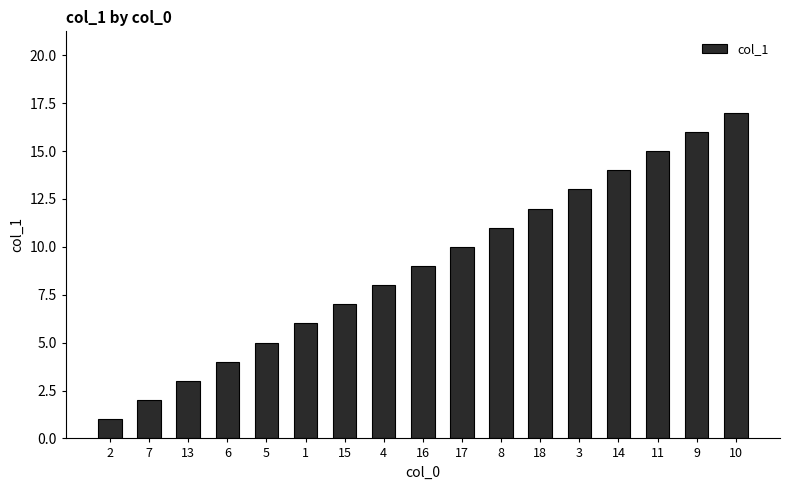

What is the label of the 8th bar from the right?

17